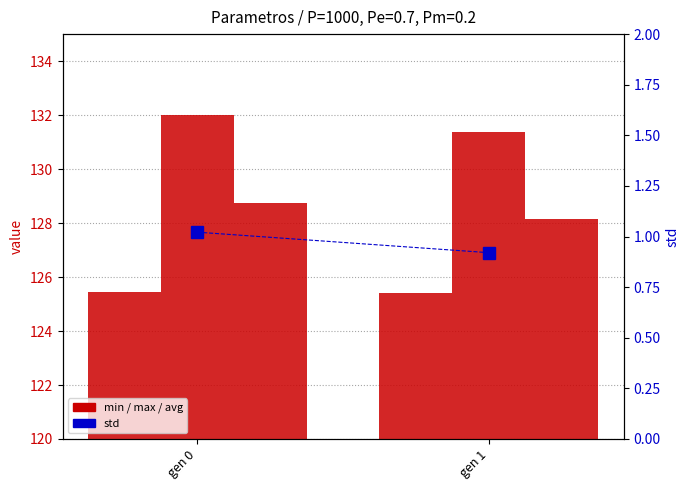

At which category is the sum across all series the highest?

gen 0